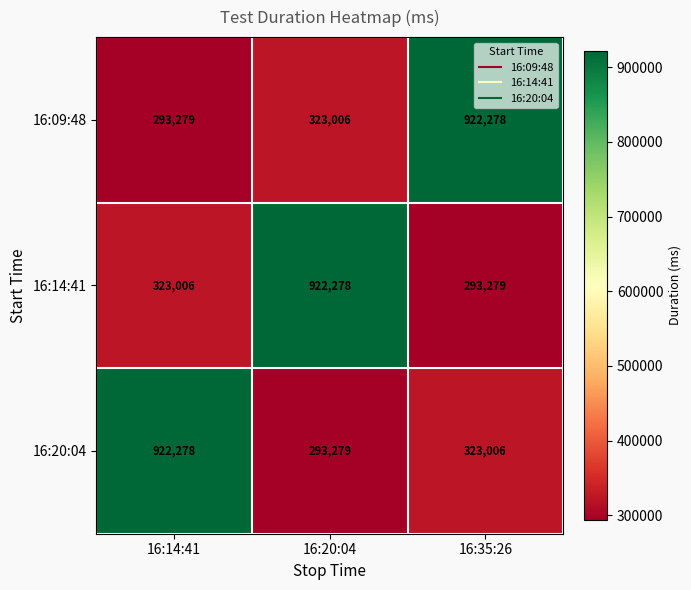

What is the difference between the highest and lowest values at 16:14:41?

628999